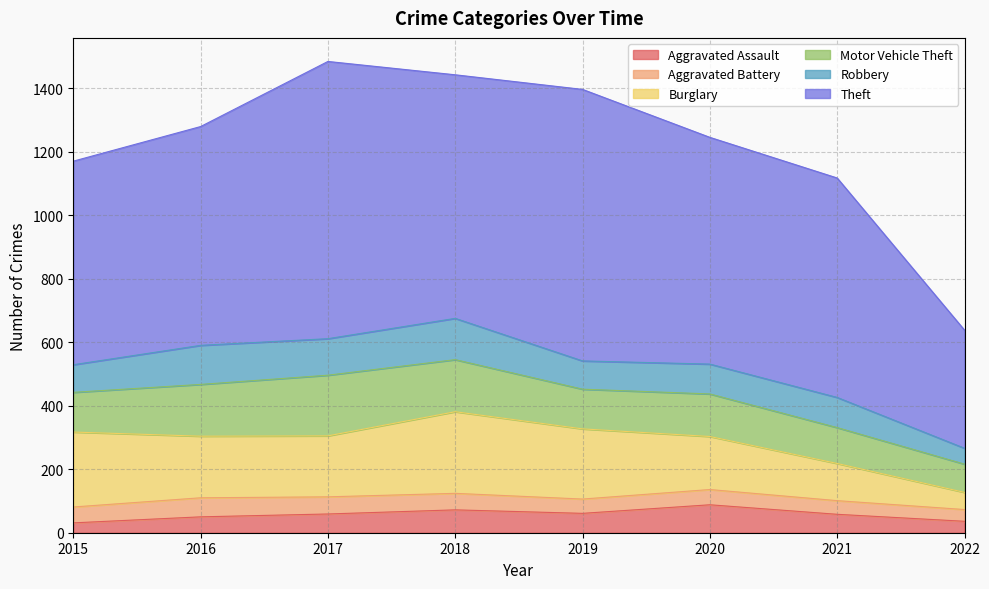

True or false: Theft has a value of 689 at 2016.

True